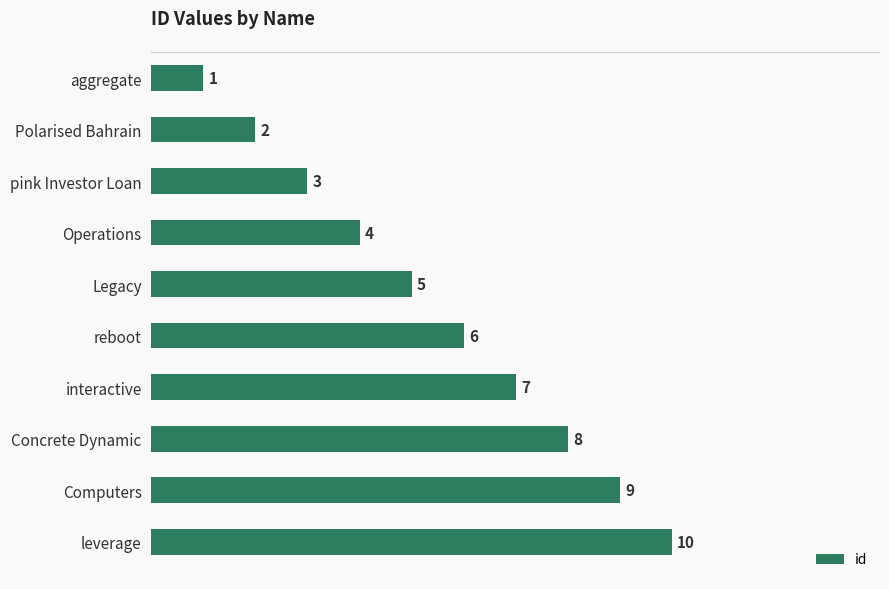

What is the greatest value displayed?

10